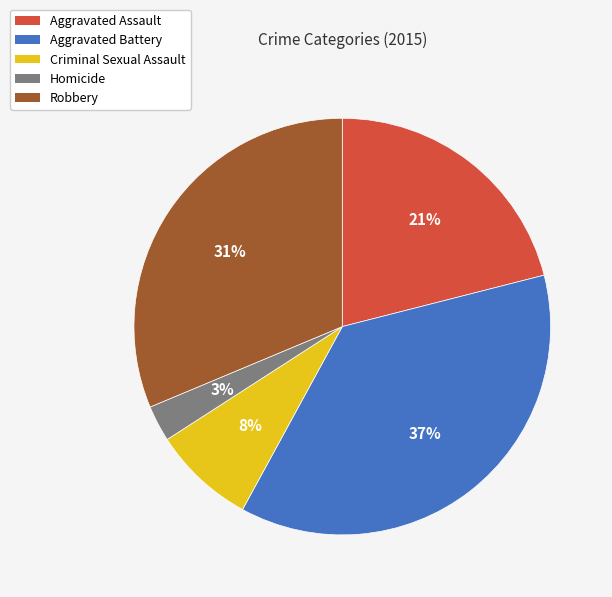

Count the number of slices in the pie.

5